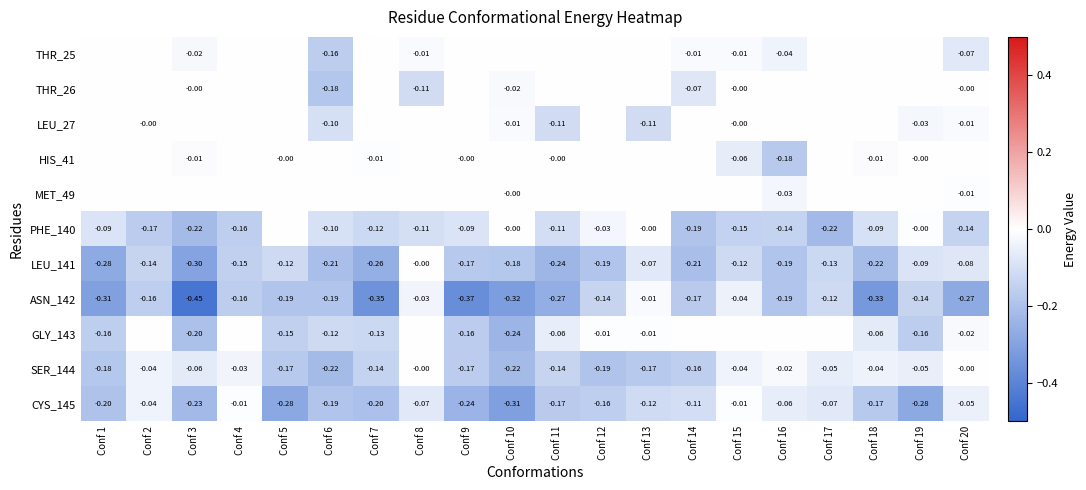

Is the value of GLY_143 at Conf 10 greater than the value of HIS_41 at Conf 18?

No